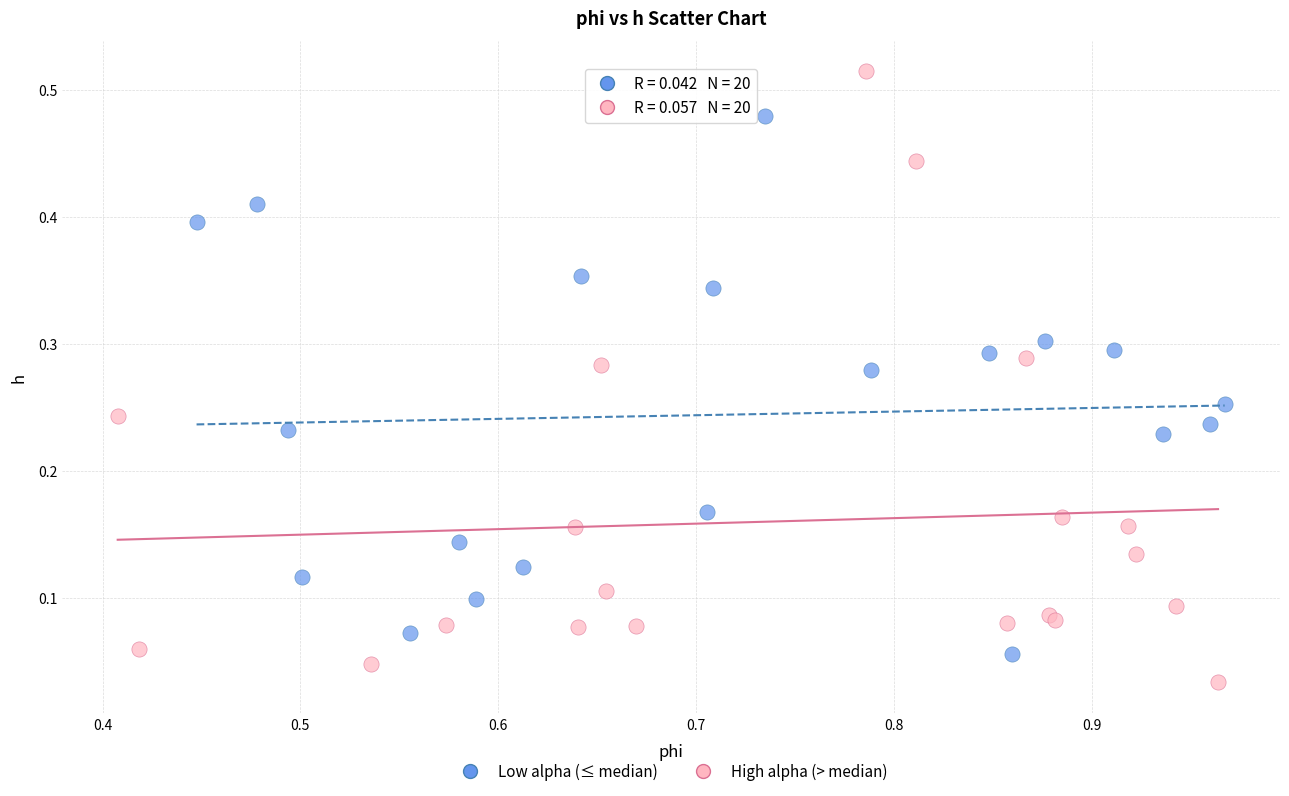

Which series reaches the minimum Y coordinate?

High alpha (> median)